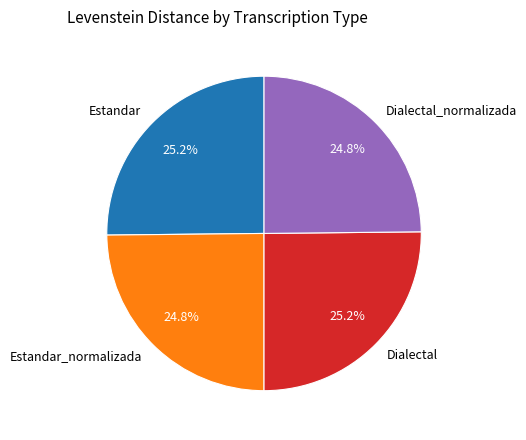

Count the number of slices in the pie.

4